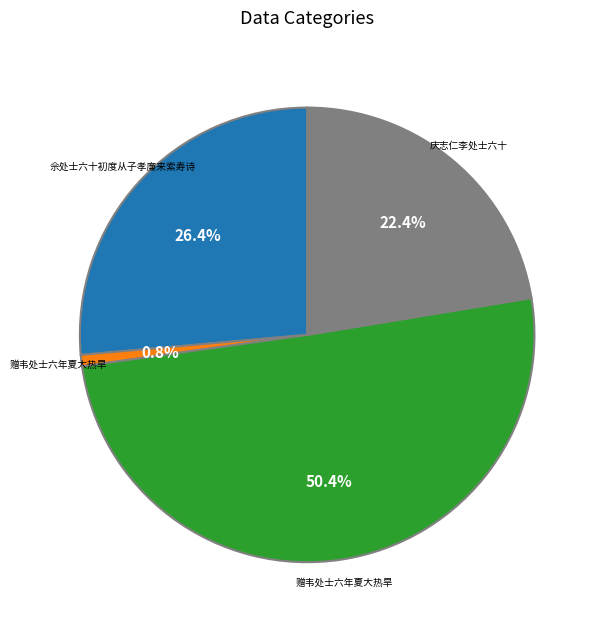

How many slices are in this pie chart?

4